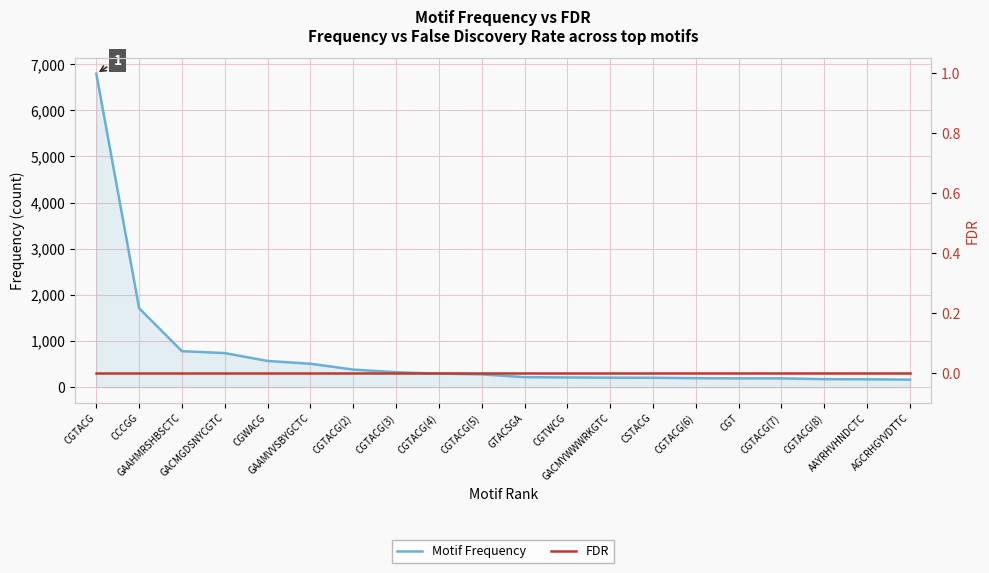

Reading left to right, what are all the values shown in this chart?

Motif Frequency: CGTACG=6792	CCCGG=1708	GAAHMRSHBSCTC=778	GACMGDSNYCGTC=737	CGWACG=566	GAAMVVSBYGCTC=506	CGTACG(2)=379	CGTACG(3)=322	CGTACG(4)=292	CGTACG(5)=276	GTACSGA=215	CGTWCG=209	GACMYWWWRKGTC=204	CSTACG=202	CGTACG(6)=193	CGT=189	CGTACG(7)=189	CGTACG(8)=172	AAYRHVHNDCTC=169	AGCRHGYVDTTC=161
FDR: CGTACG=0	CCCGG=0	GAAHMRSHBSCTC=0	GACMGDSNYCGTC=0	CGWACG=0	GAAMVVSBYGCTC=0	CGTACG(2)=0	CGTACG(3)=0	CGTACG(4)=0	CGTACG(5)=0	GTACSGA=0	CGTWCG=0	GACMYWWWRKGTC=0	CSTACG=0	CGTACG(6)=0	CGT=0	CGTACG(7)=0	CGTACG(8)=0	AAYRHVHNDCTC=0	AGCRHGYVDTTC=0